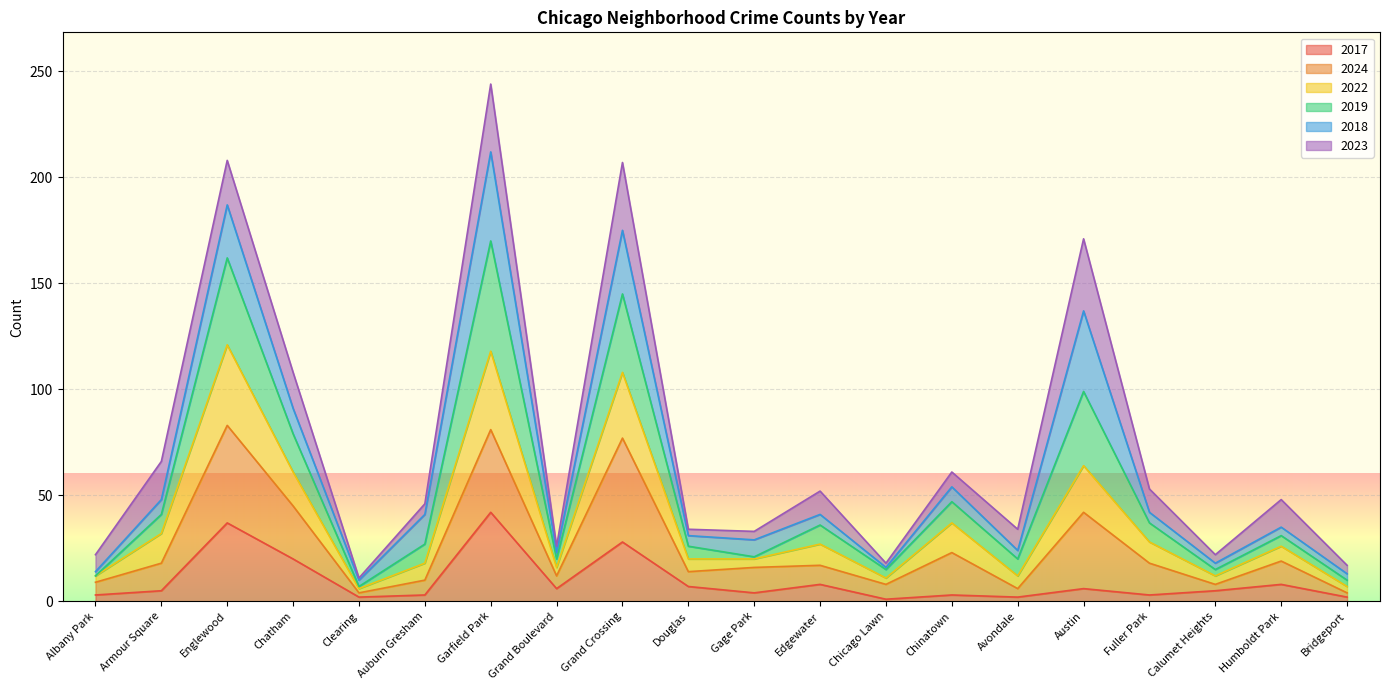

At which category is the sum across all series the highest?

Garfield Park